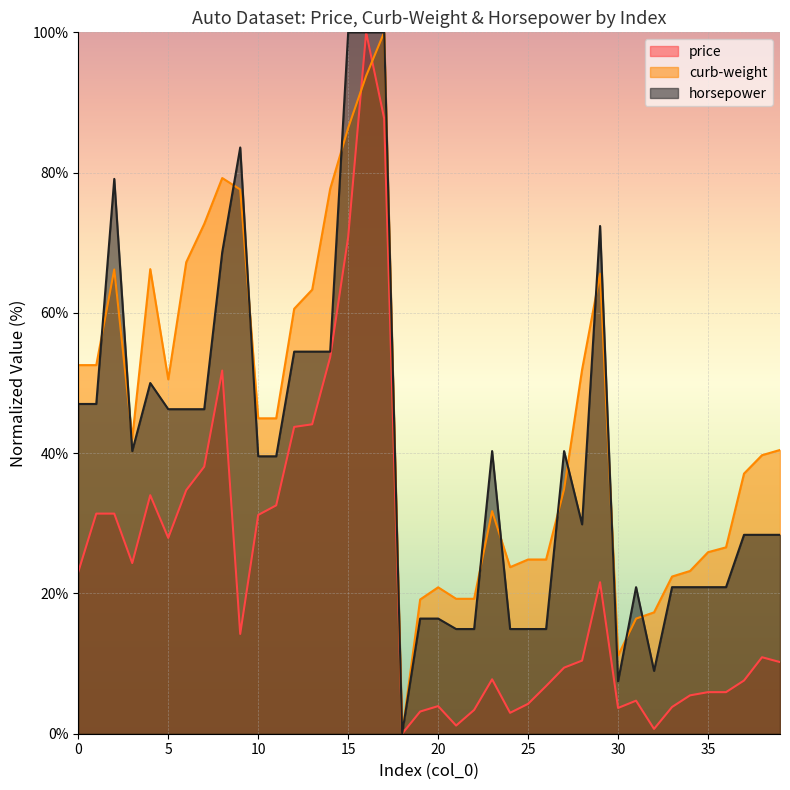

The curb-weight series shows 79.2 at 8. True or false?

True